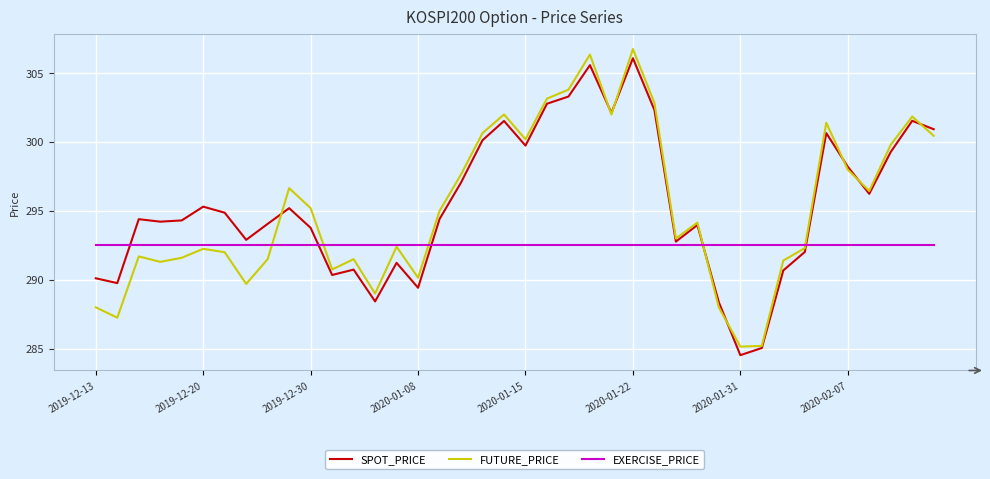

What is the maximum value shown in the chart?

306.8